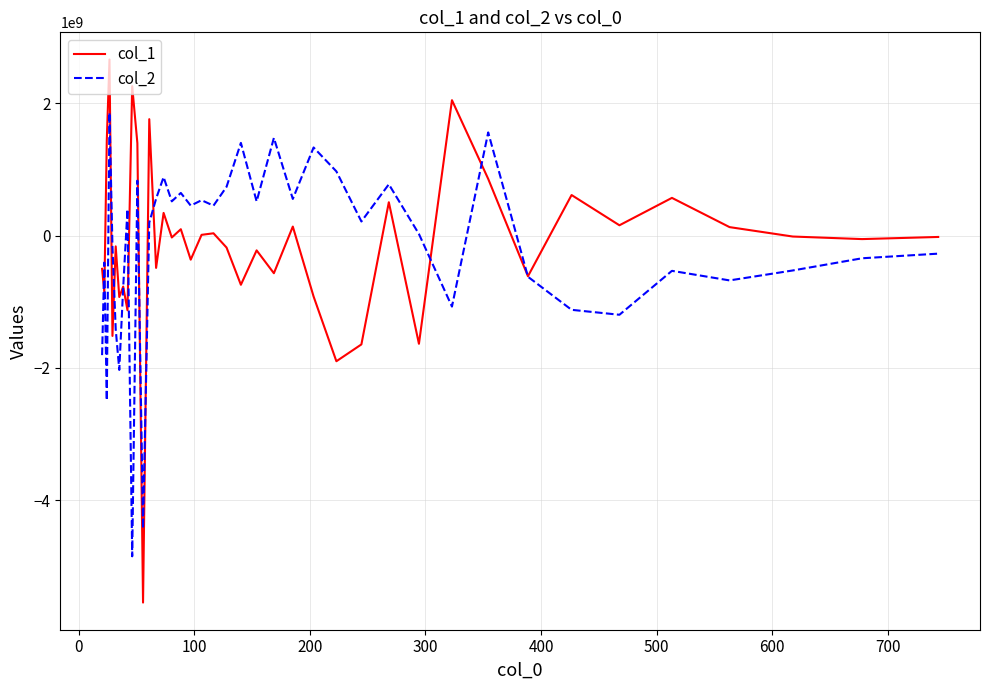

Which series has the largest range (max minus min)?

col_1